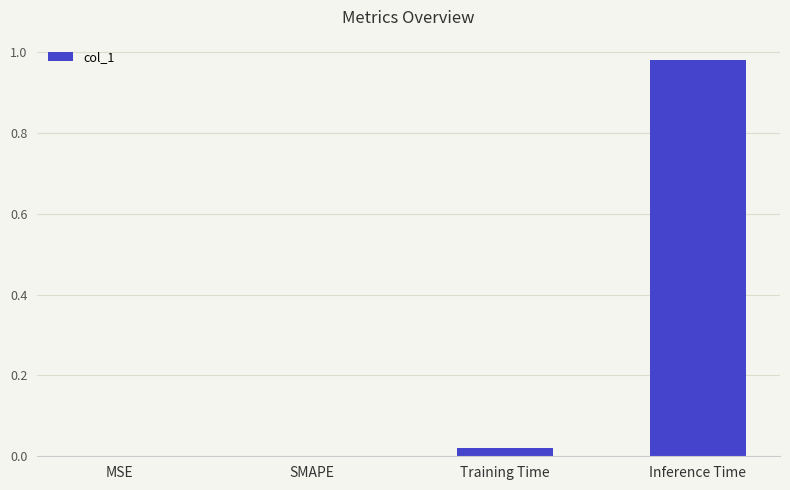

Is it true that the value at Inference Time is 1.4?

False